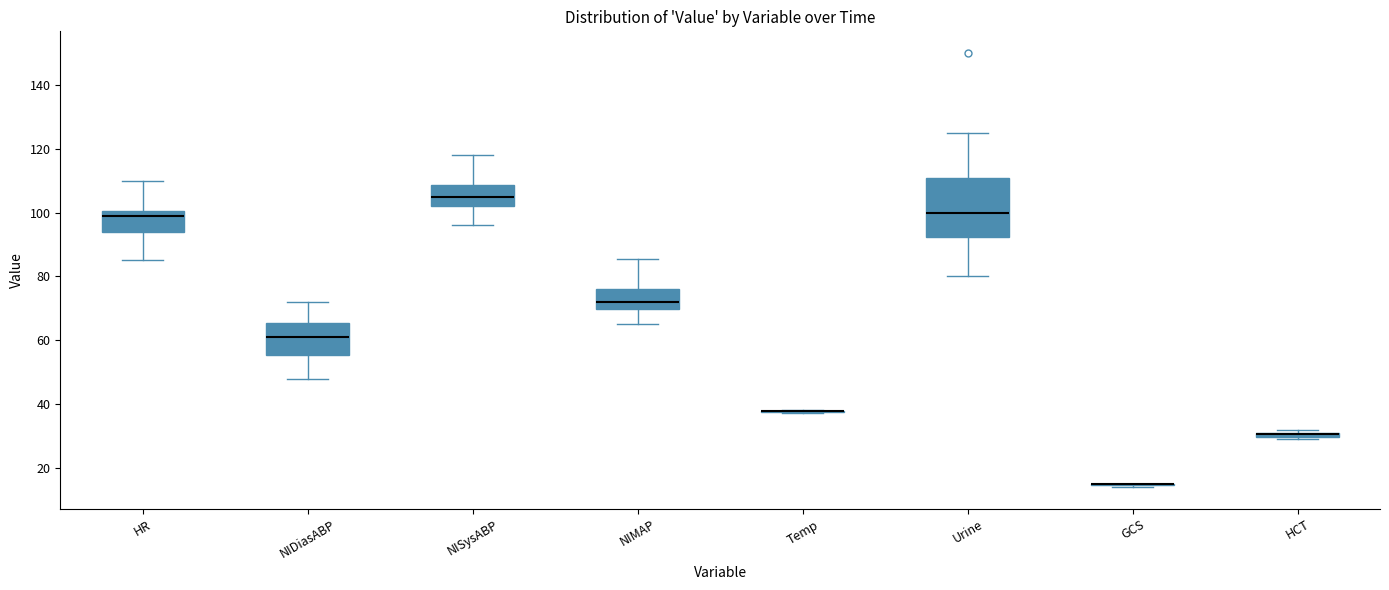

Comparing the boxes themselves (not the whiskers), which one is the tallest?

Urine